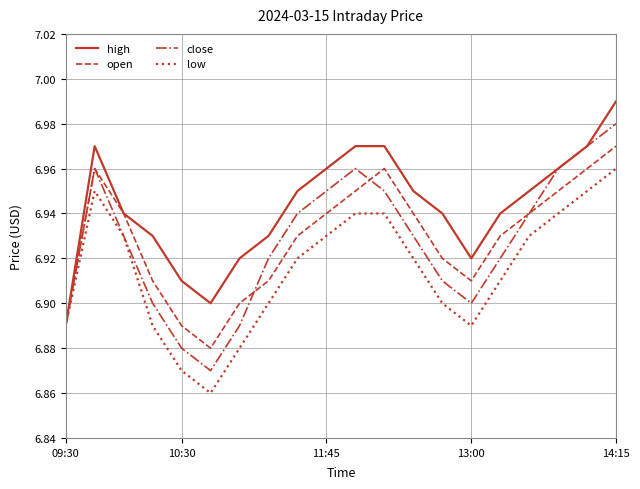

List the series in order of their peak value, highest first.

high, close, open, low